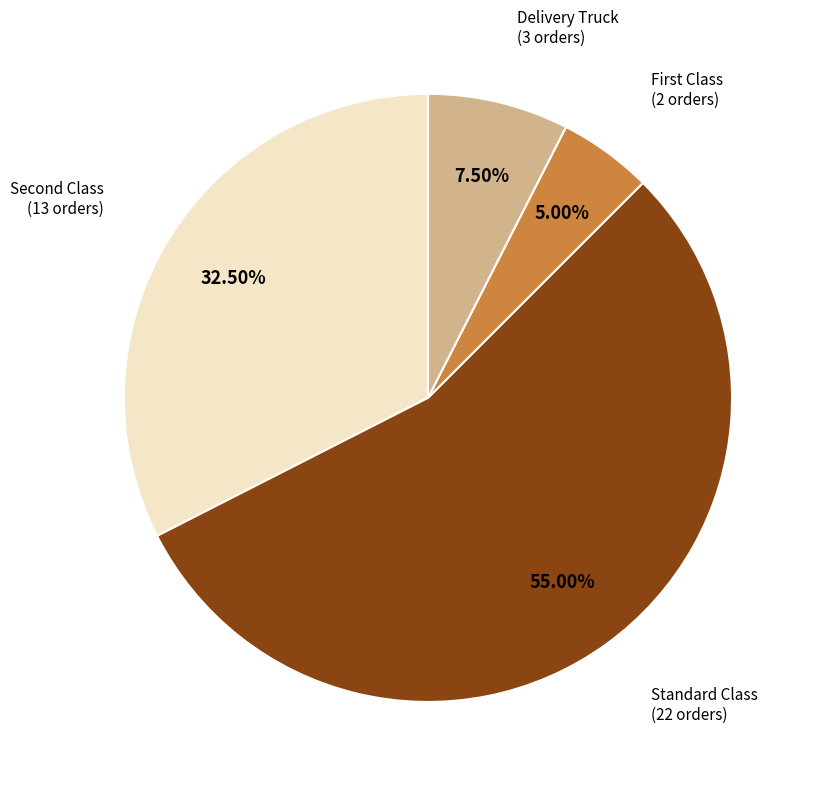

How many slices are in this pie chart?

4